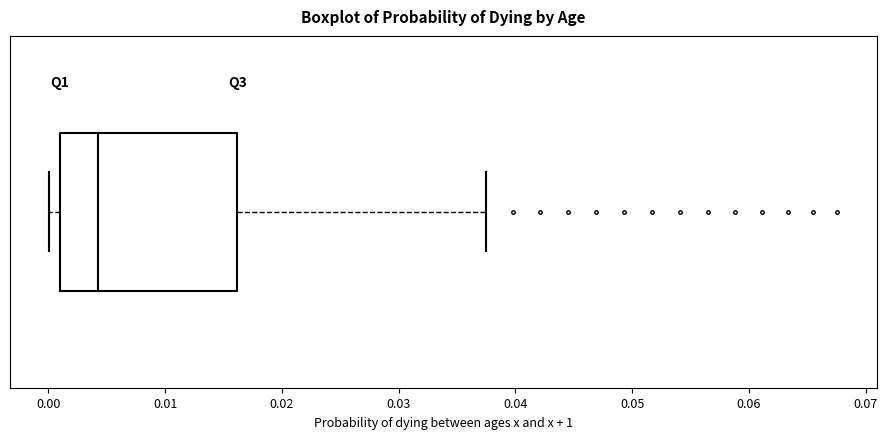

Transcribe this box plot: give where the median line is, the range the box spans, and where the two whiskers end, as read against the x-axis. The values are not printed on the chart, so give them approximately, as read against the axis.

median 0.004, box 0.001 to 0.016, whiskers 0.000 to 0.038